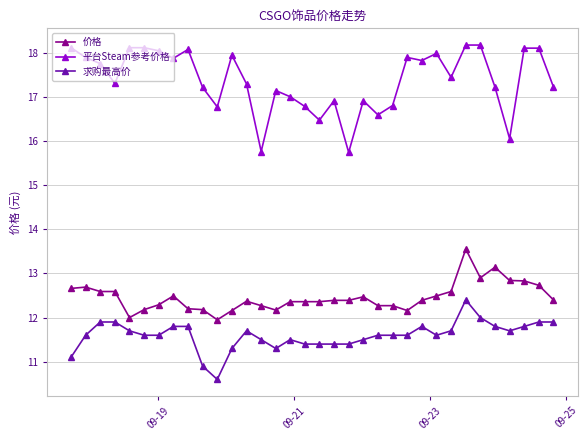

Which series has the widest spread of values?

平台Steam参考价格